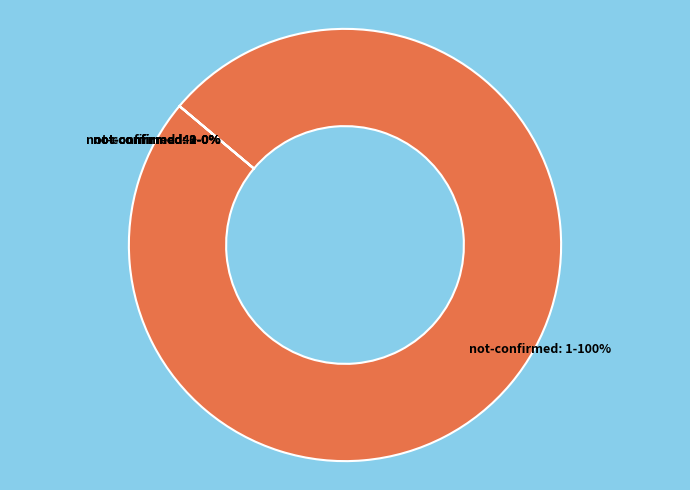

The 2 not-confirmed slice represents 0% of the pie. True or false?

True